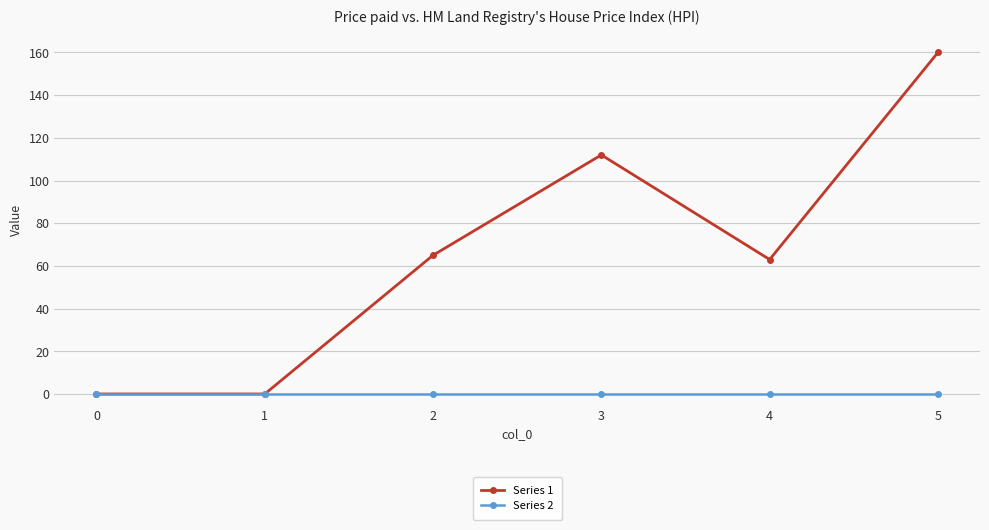

What is the difference between the maximum and minimum values in the Series 1 series?

160